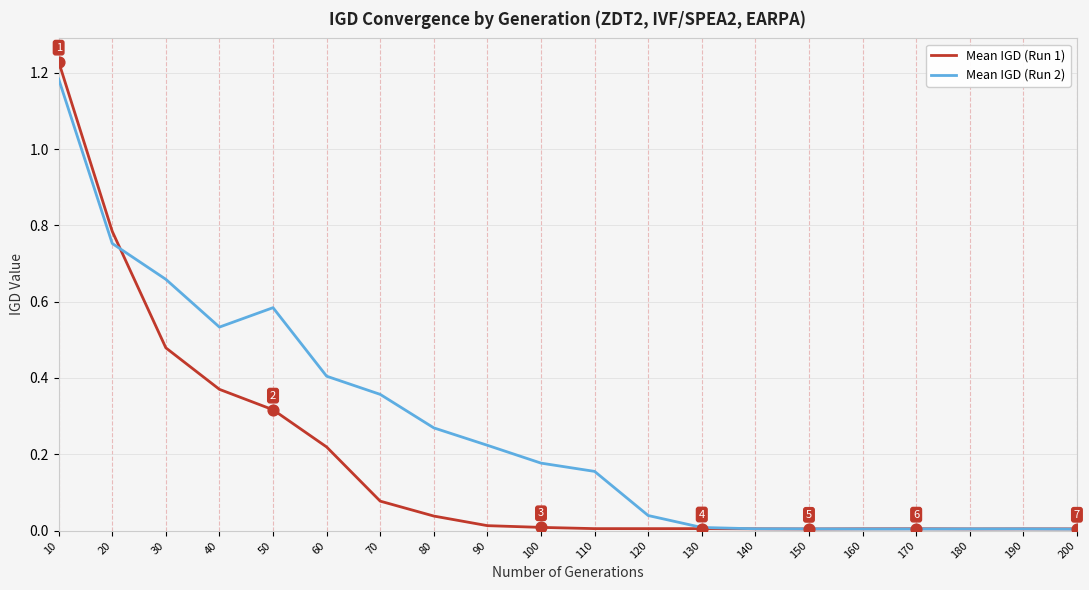

What are all the series names shown in the legend?

Mean IGD (Run 1), Mean IGD (Run 2)